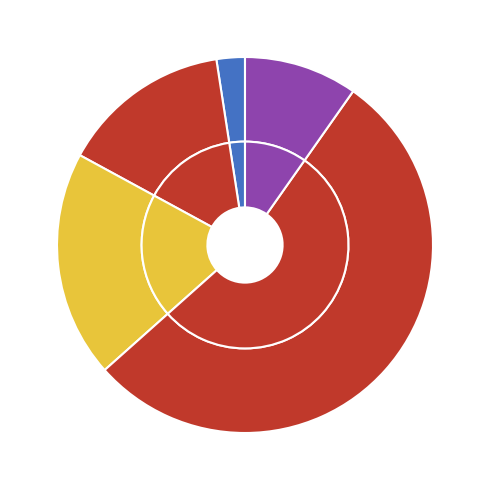

Count the number of slices in the pie.

5